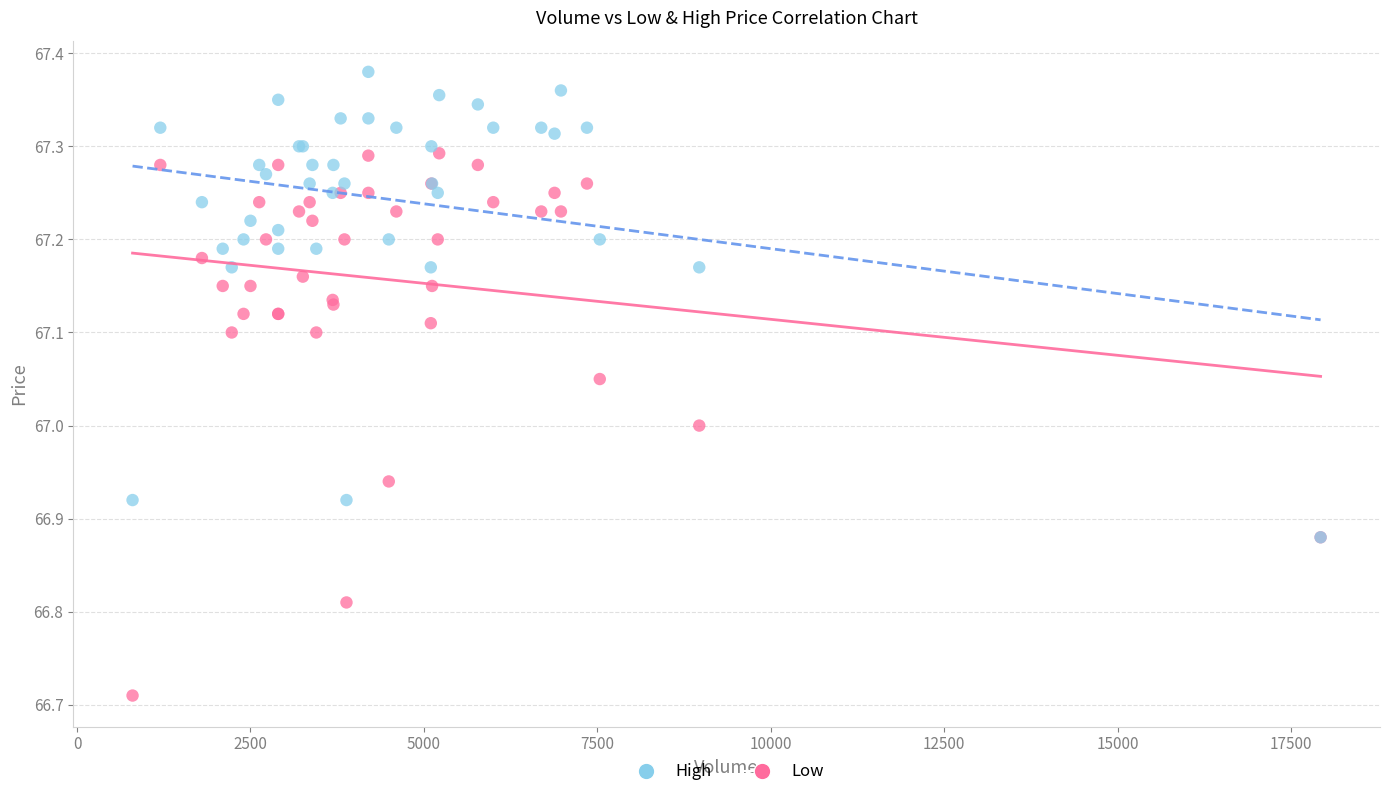

Which series reaches the maximum Y coordinate?

High